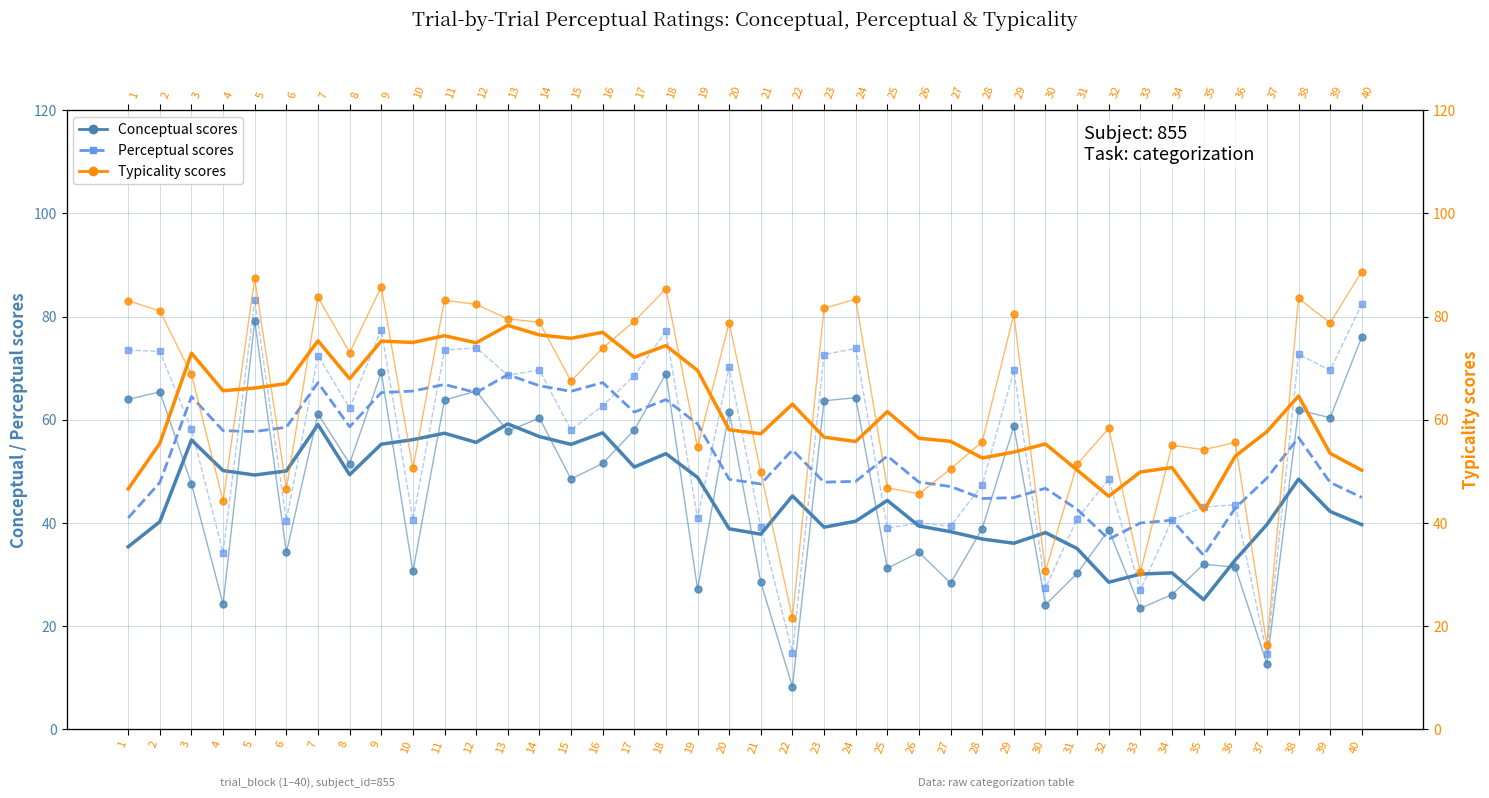

What is the maximum value for conceptual?

79.2